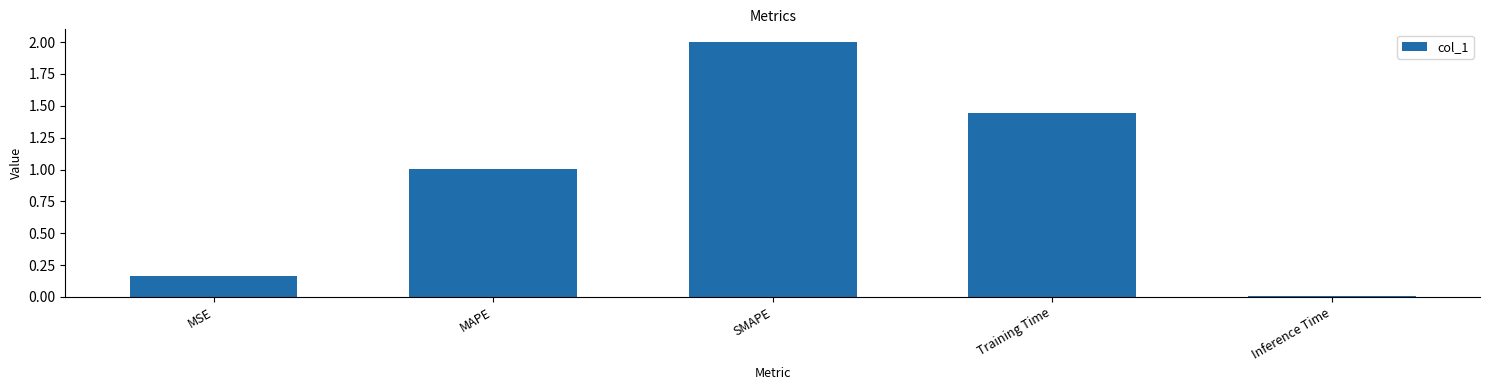

List the labels in order of value, largest first.

SMAPE, Training Time, MAPE, MSE, Inference Time